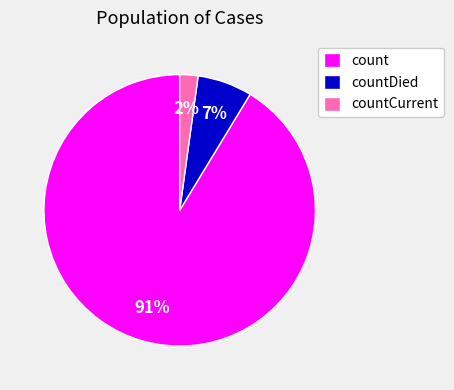

Is countCurrent the majority of the pie?

No